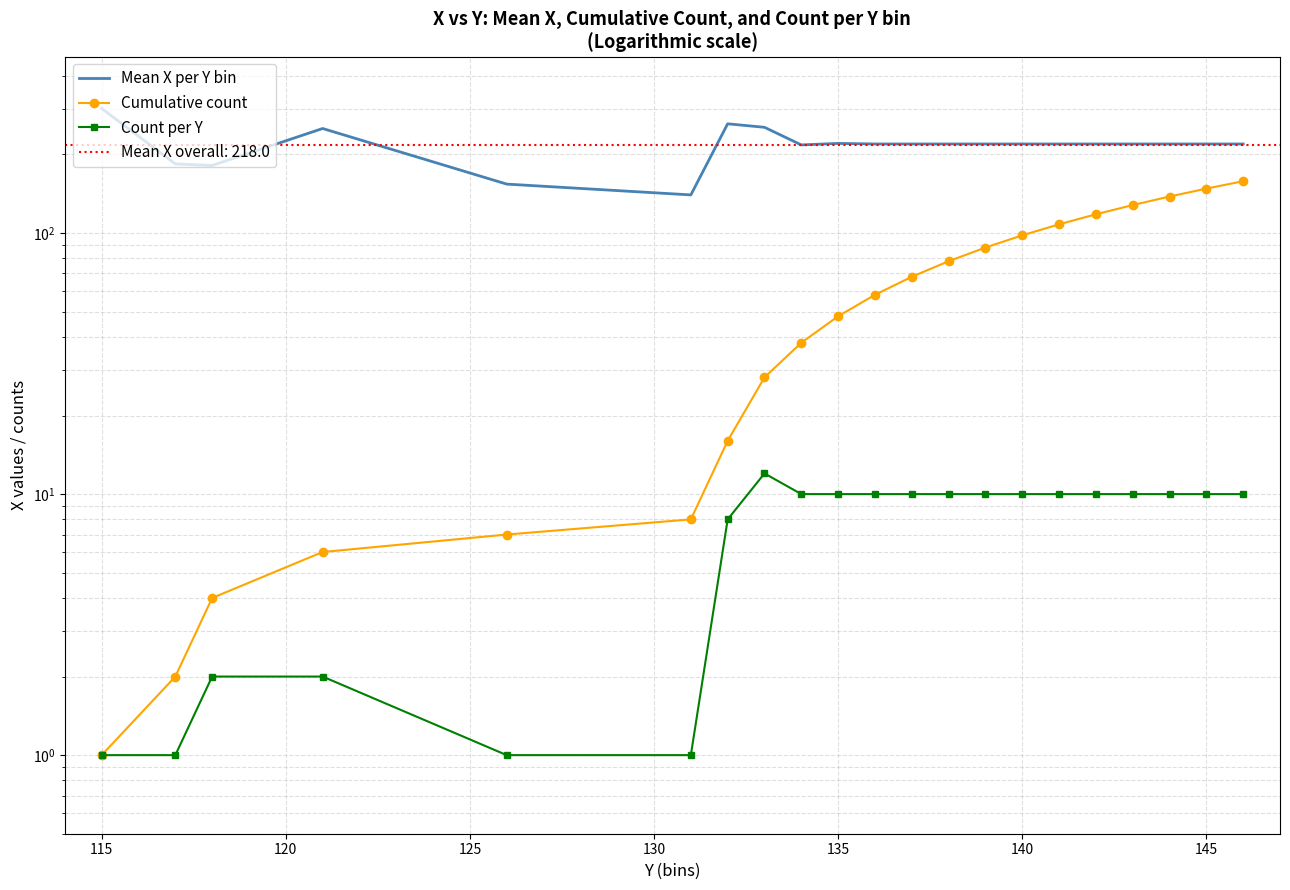

In Mean X per Y bin, how many points are lower than both neighbors (excluding endpoints)?

3